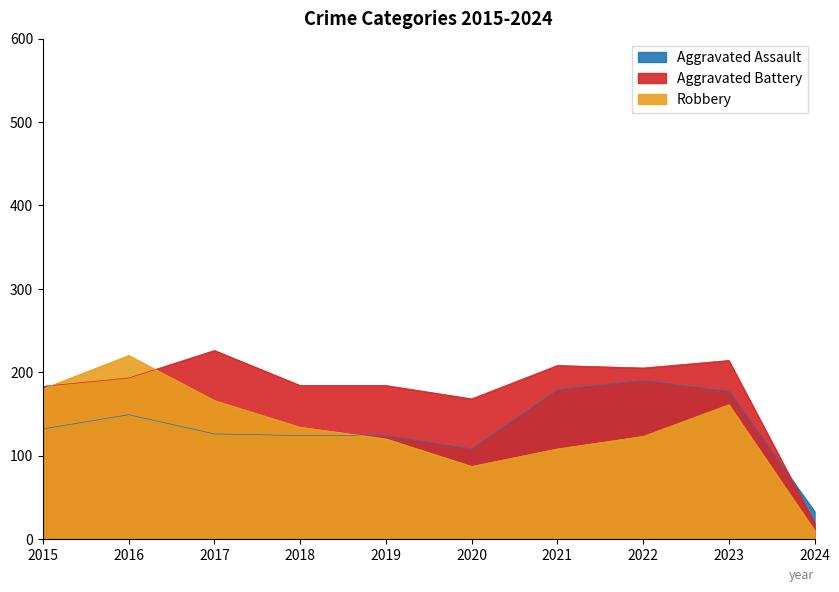

What is the value of the Robbery point at the 1st from the left?

180